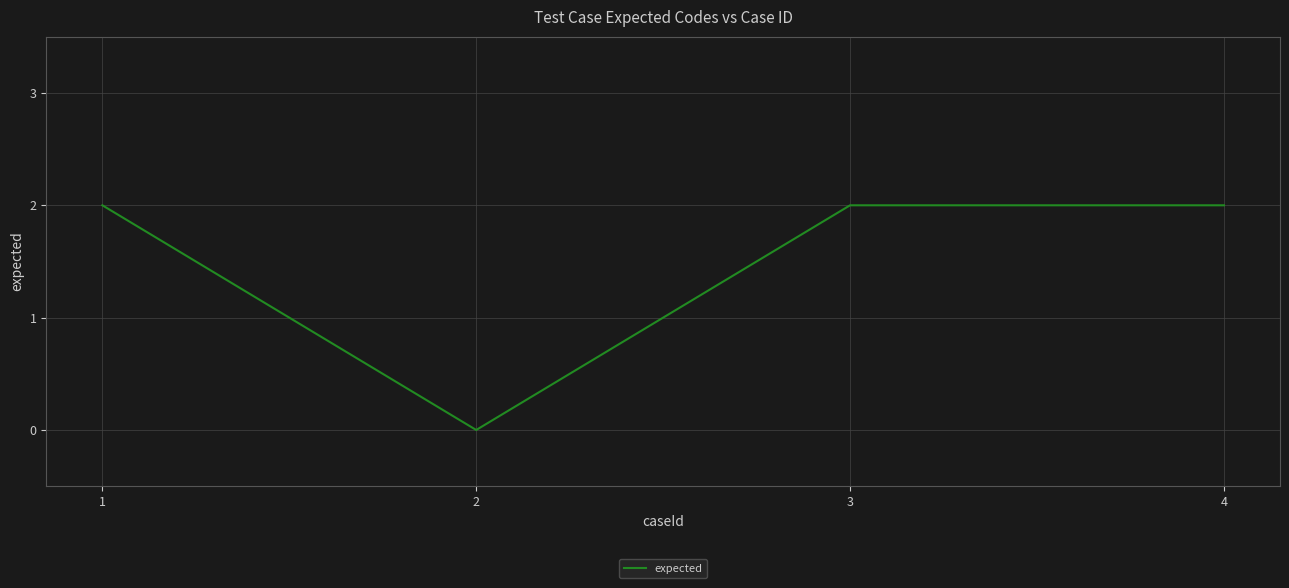

What is the sum of all values?

6